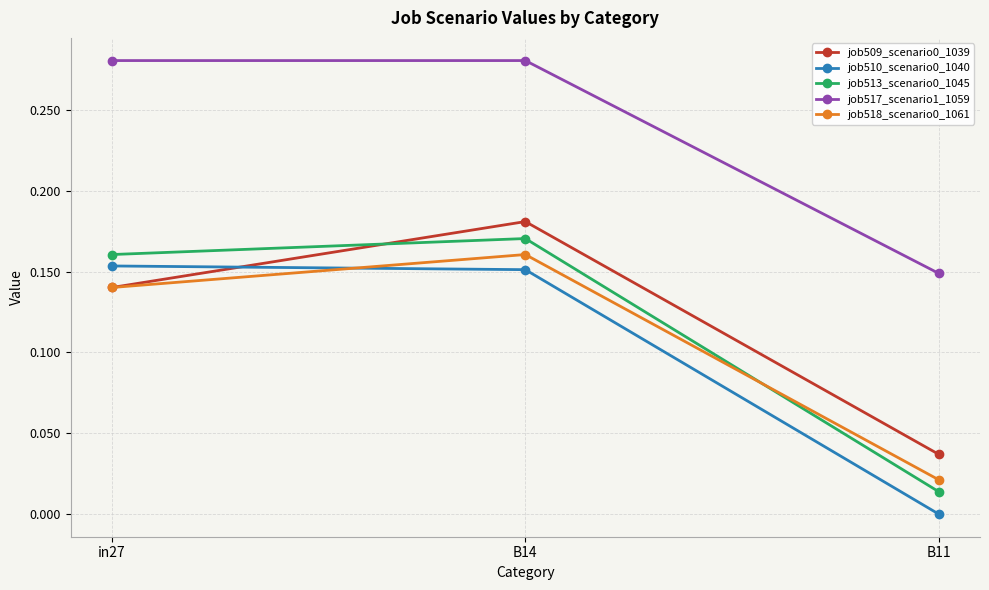

At which label does job518_scenario0_1061 reach its minimum?

B11